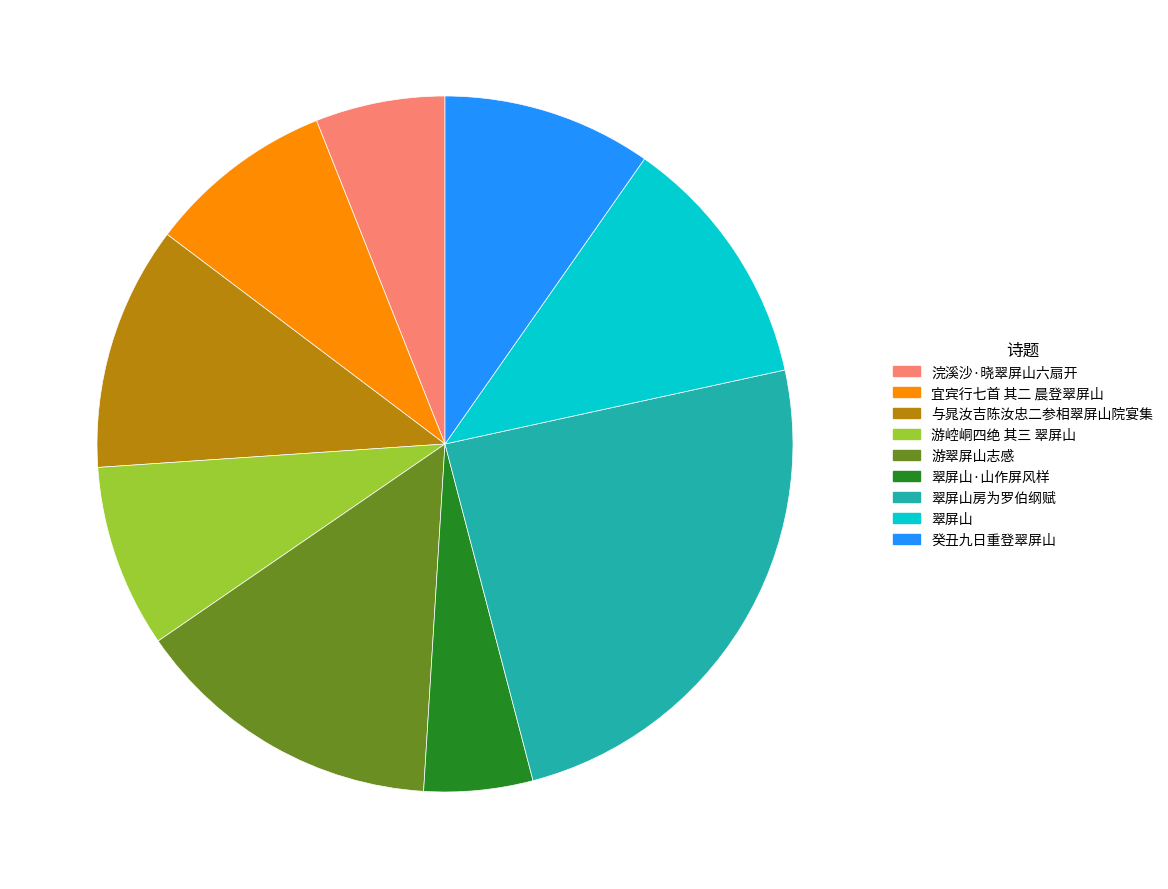

How many segments does this pie chart have?

9